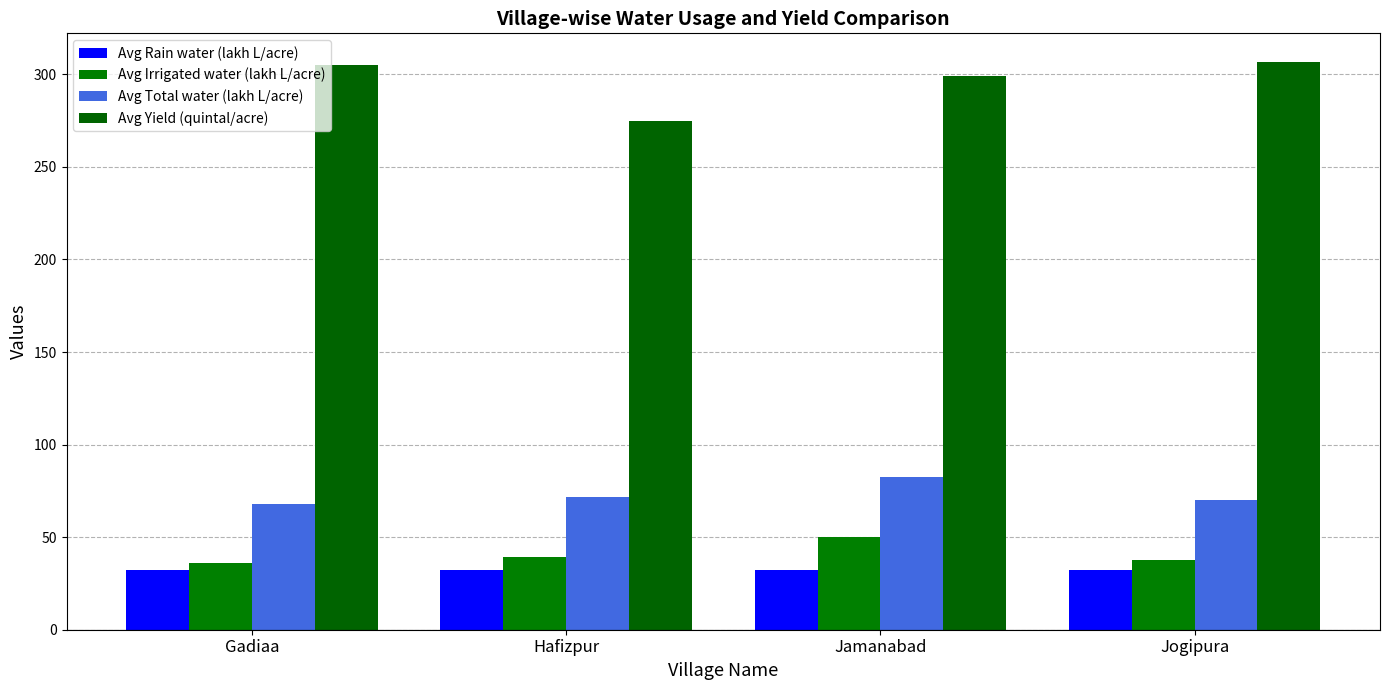

True or false: Avg Yield (quintal/acre) has a value of 305.0 at Gadiaa.

True